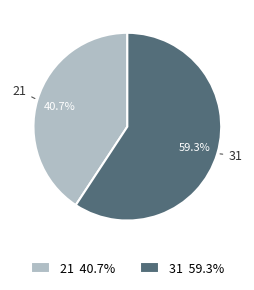

Which slice is the smallest?

21